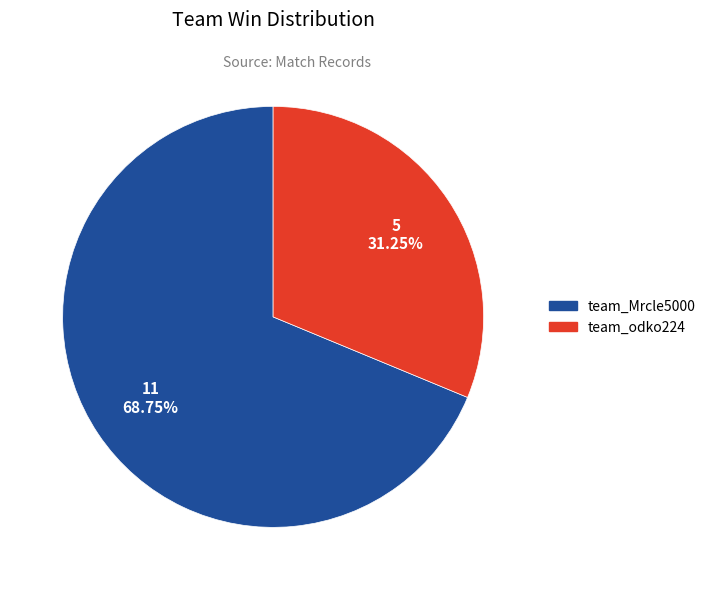

Does any single category account for the majority?

Yes